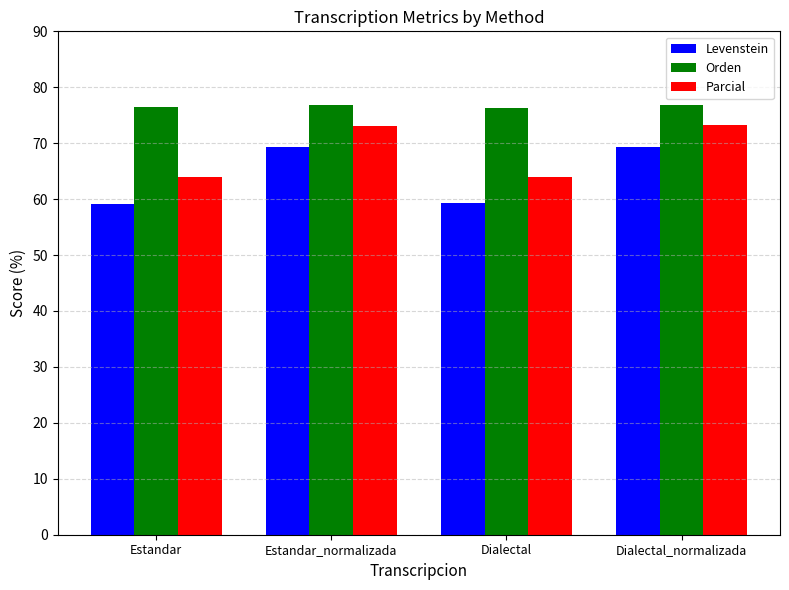

What is the total value across all series at Estandar_normalizada?

219.1